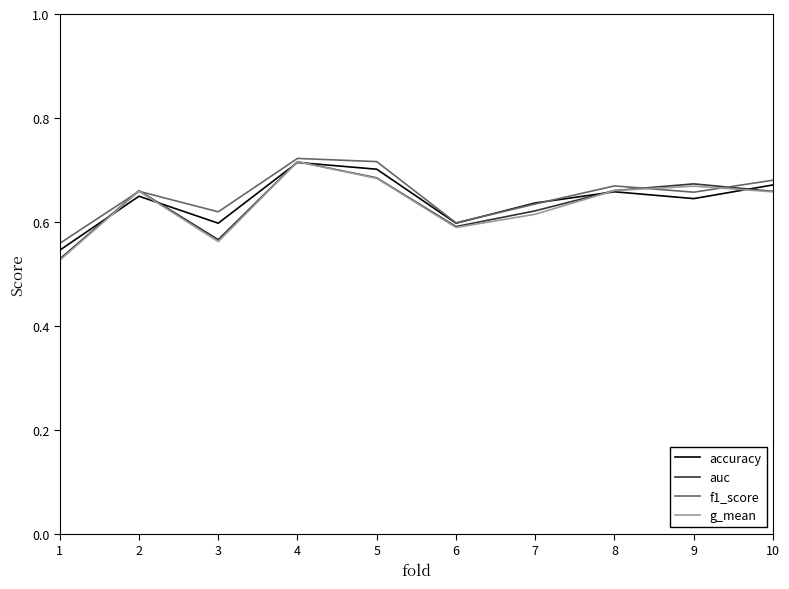

Is it true that accuracy equals 0.7 at 10?

True